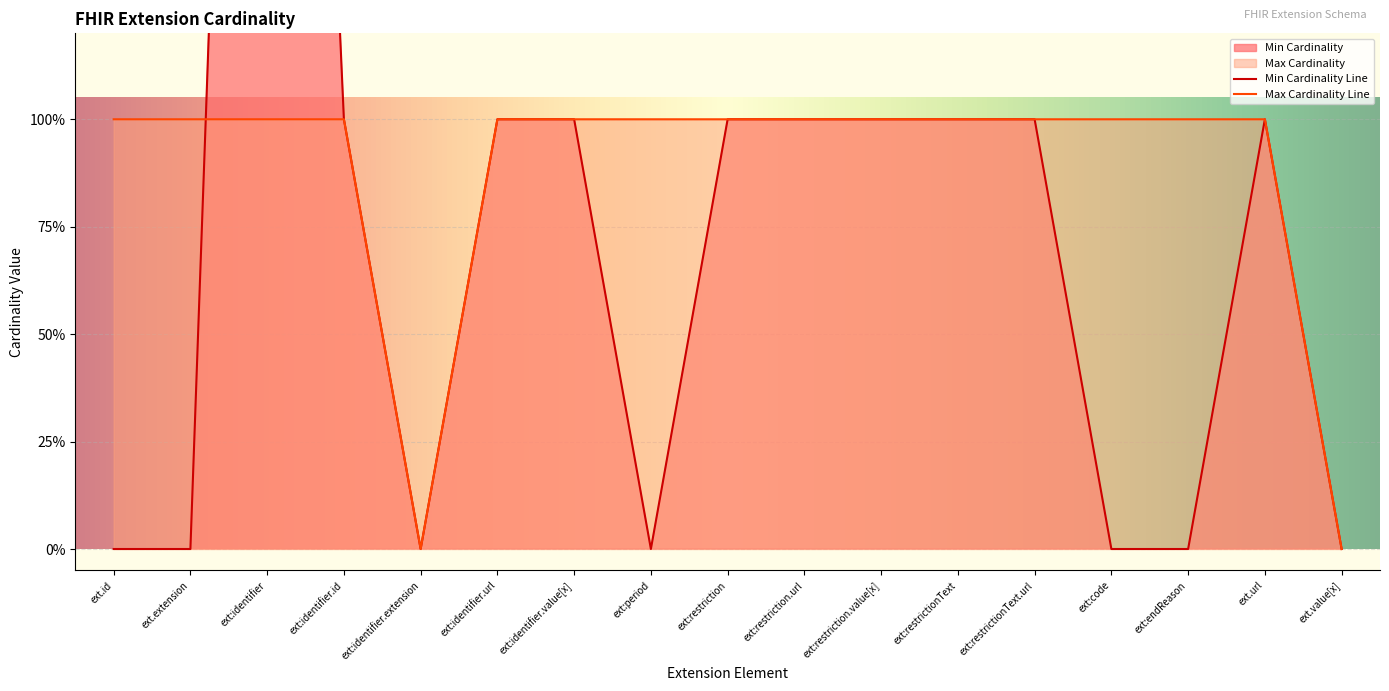

Between ext:identifier.url and ext.value[x], which is larger?

ext:identifier.url